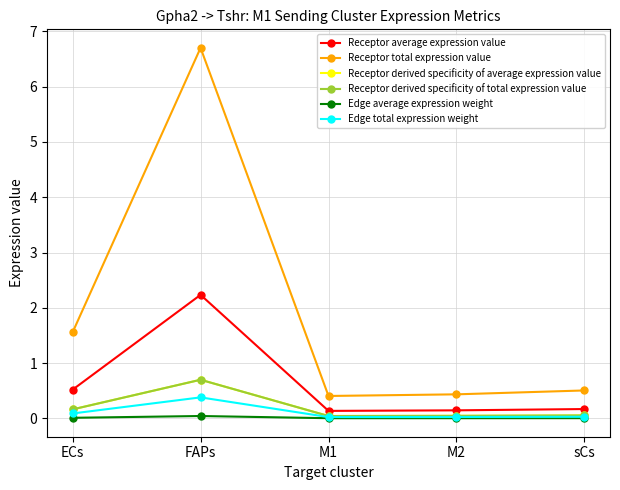

Rank the categories by Receptor total expression value value from highest to lowest.

FAPs, ECs, sCs, M2, M1